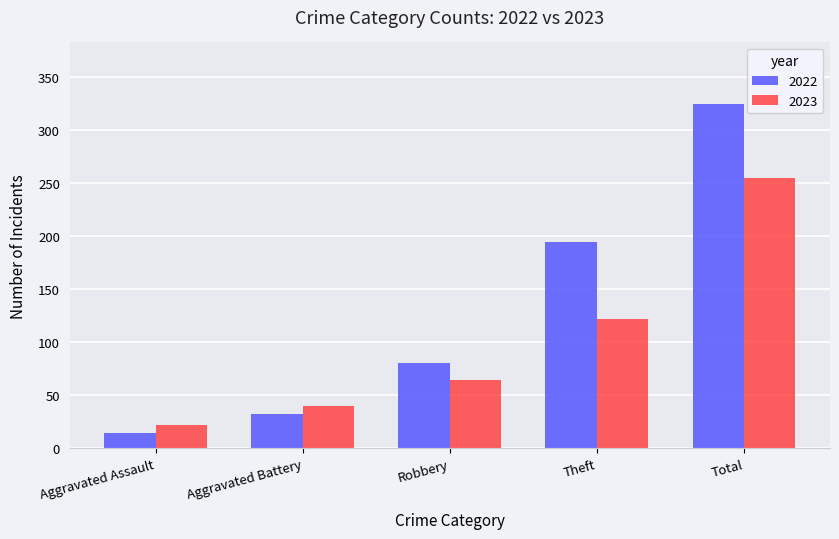

Does the chart contain stacked bars?

No